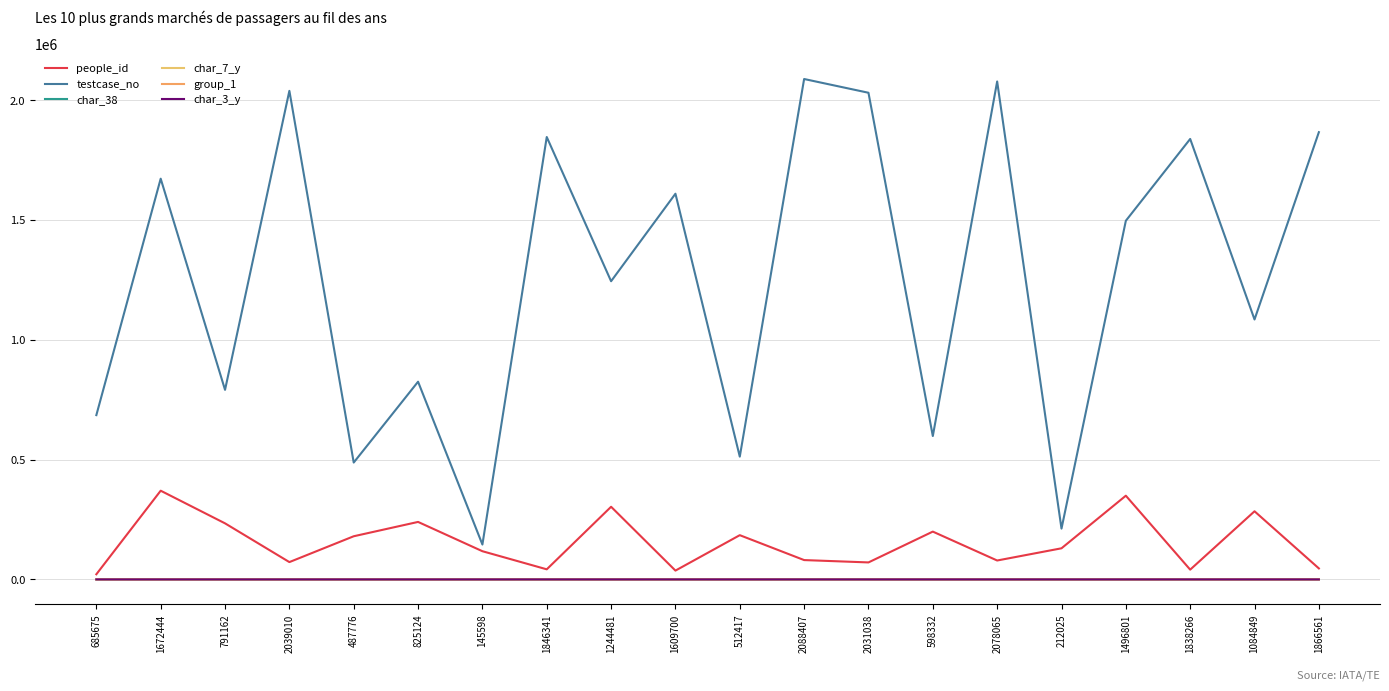

What is the lowest value of the char_3_y series?

1